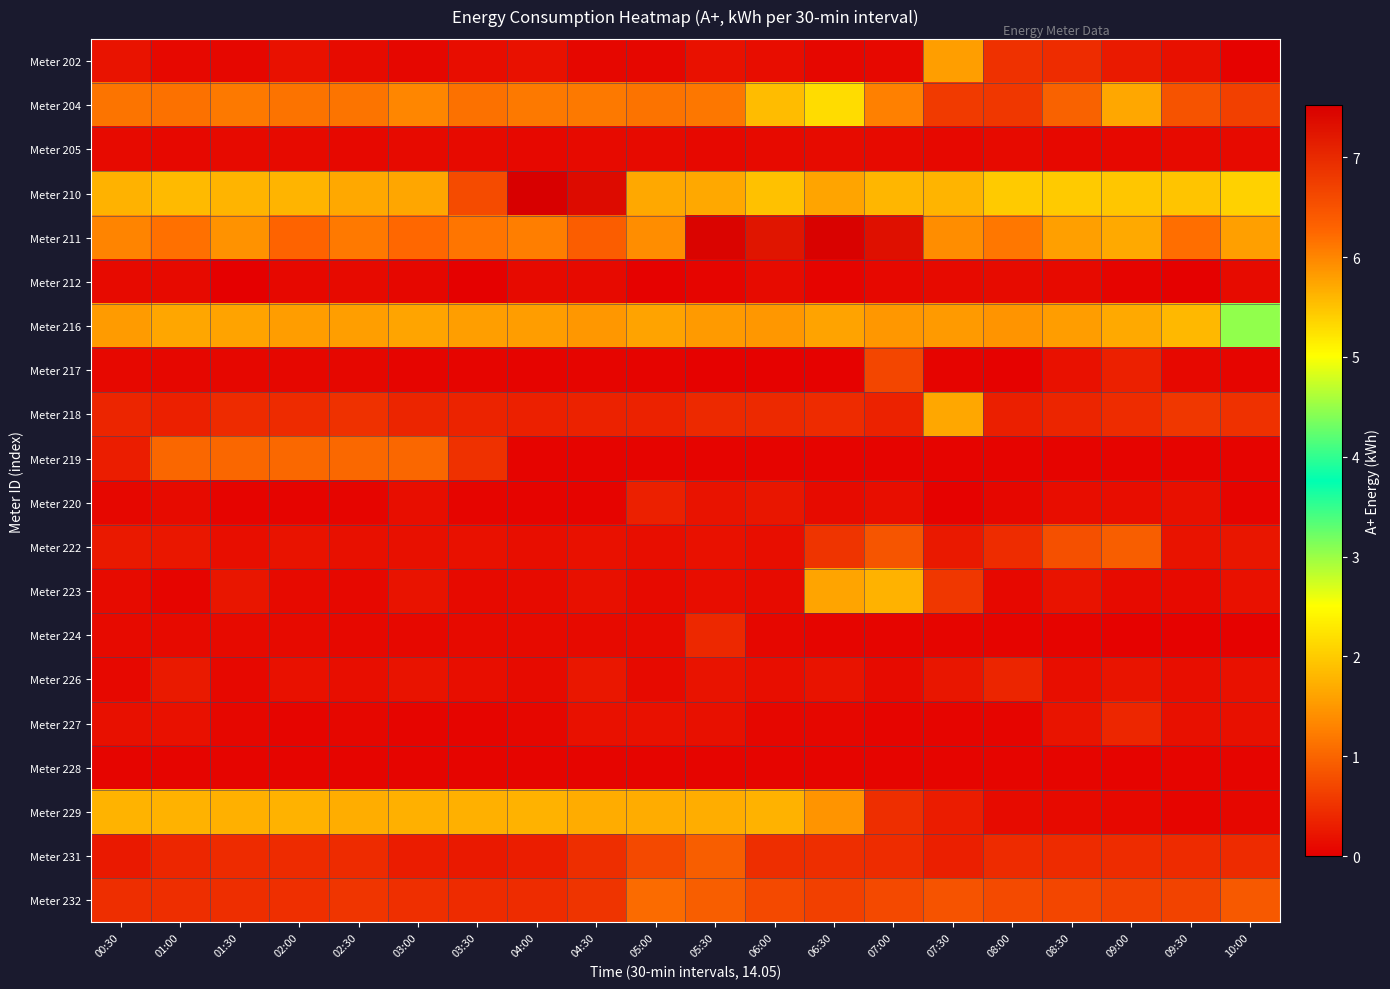

What is the maximum value shown in the chart?

7.5